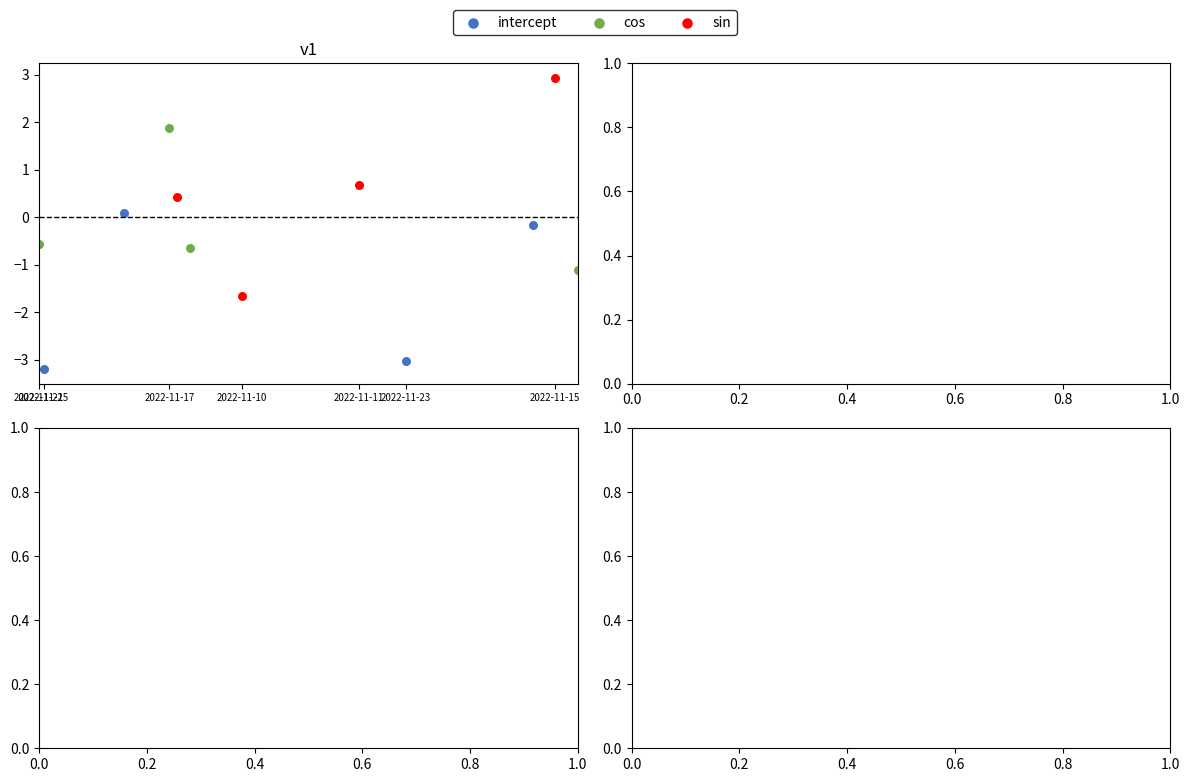

What are all the series names shown in the legend?

intercept, cos, sin